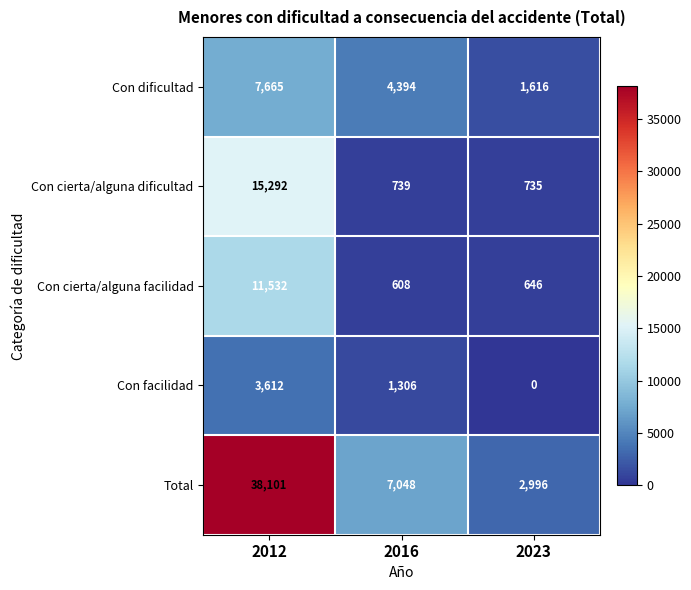

What is the difference between the highest and lowest values at 2016?

6440